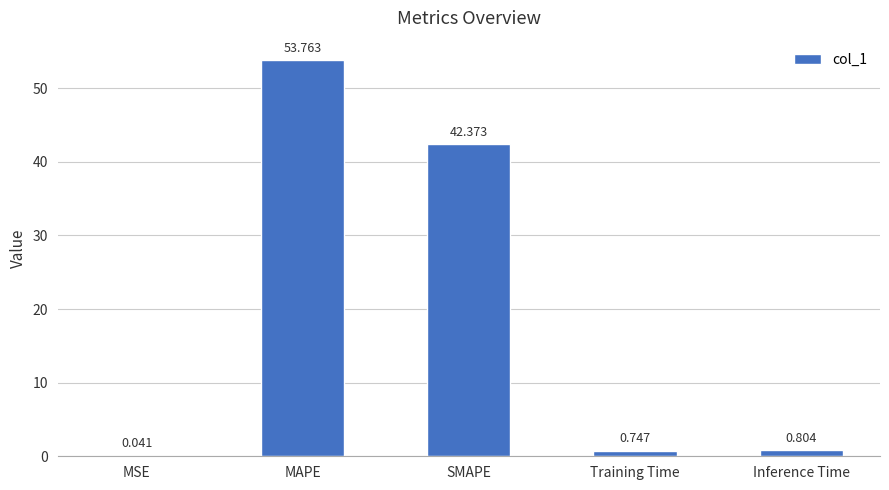

Is it true that the value at SMAPE is 42.4?

True